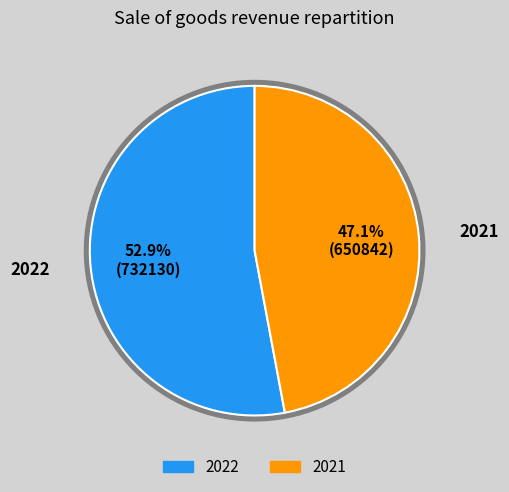

What percentage is the 2022 slice, to the nearest percent?

53%